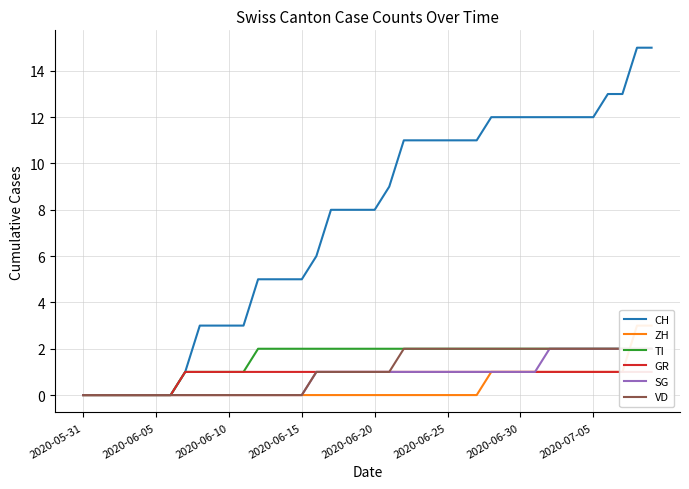

Is it true that CH equals 12 at 2020-07-05?

True